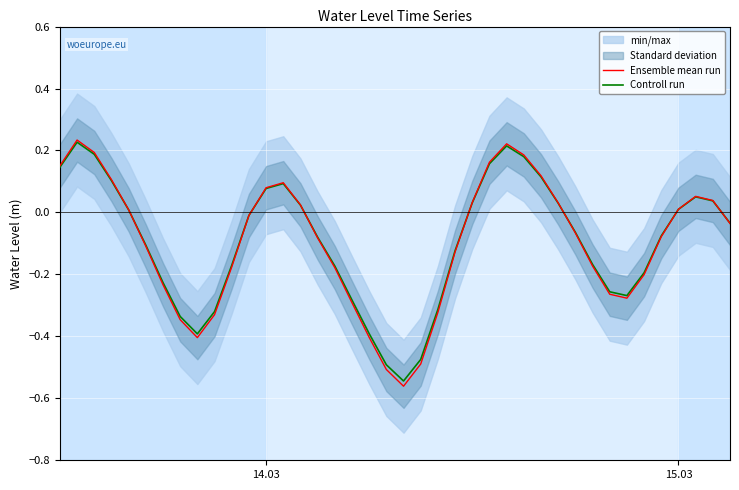

What is the value of the Ensemble mean run point at the 28th from the left?

0.2